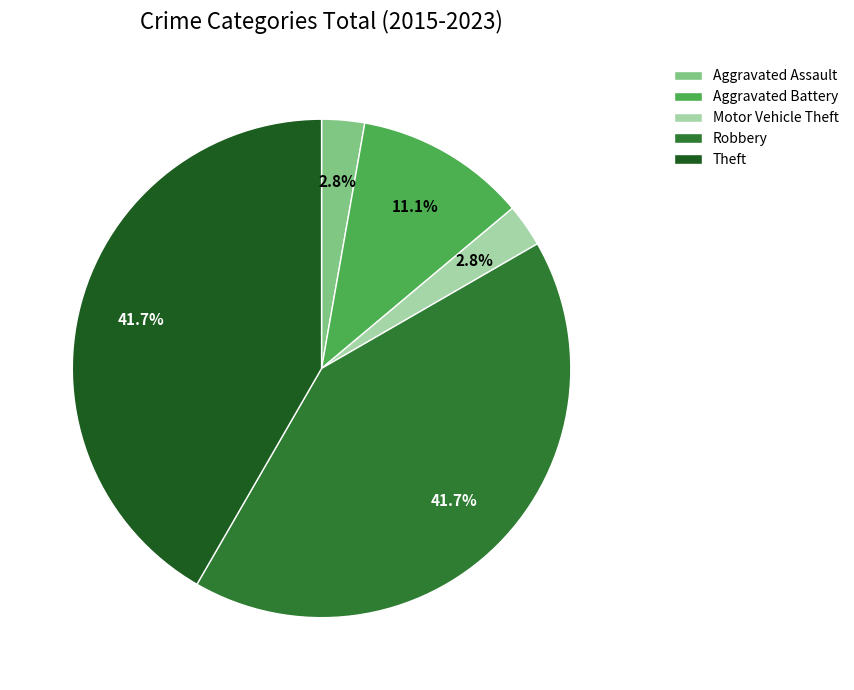

To the nearest percent, what portion does Aggravated Battery represent?

11%